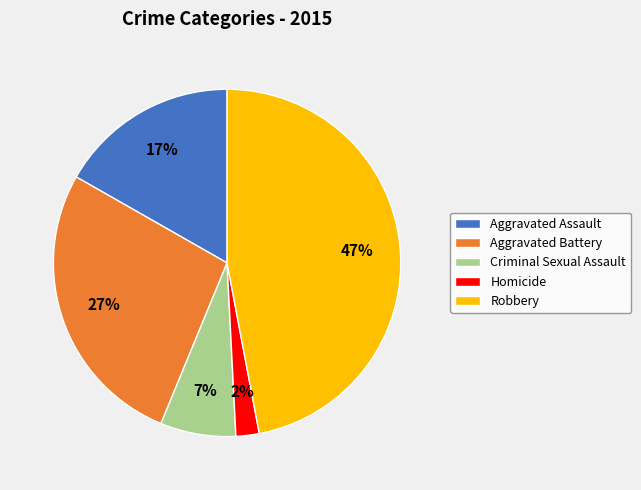

Does Robbery represent more than half of the total?

No